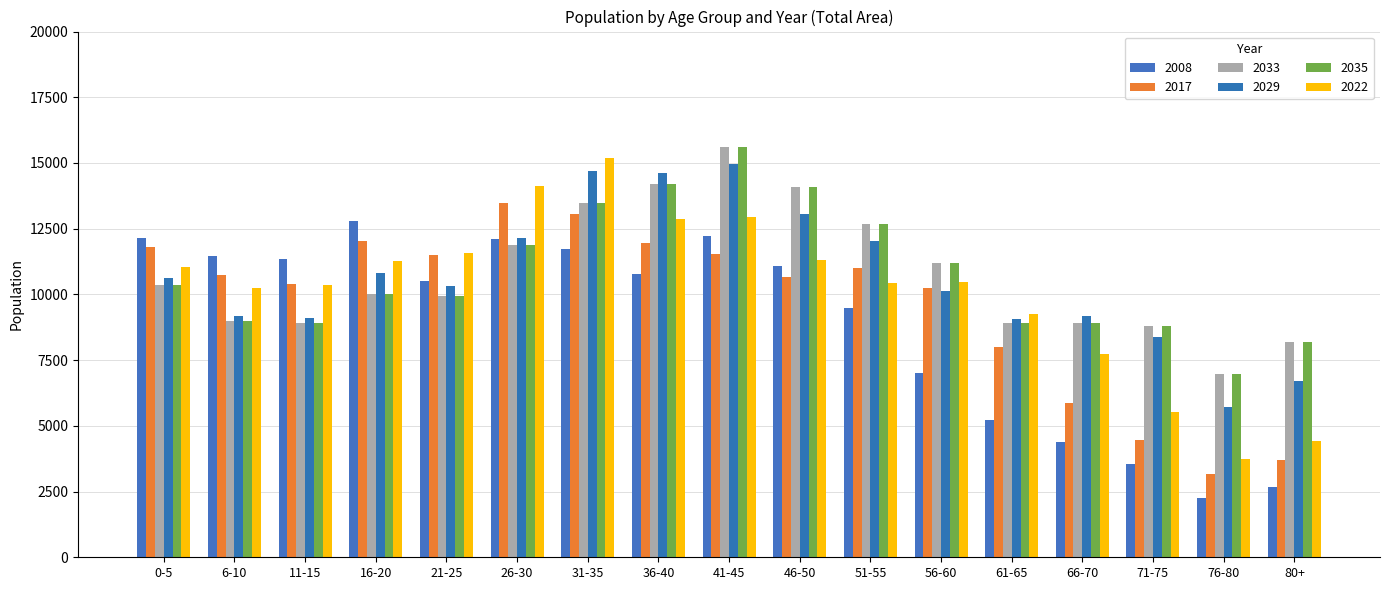

How many data points does each series have?

17